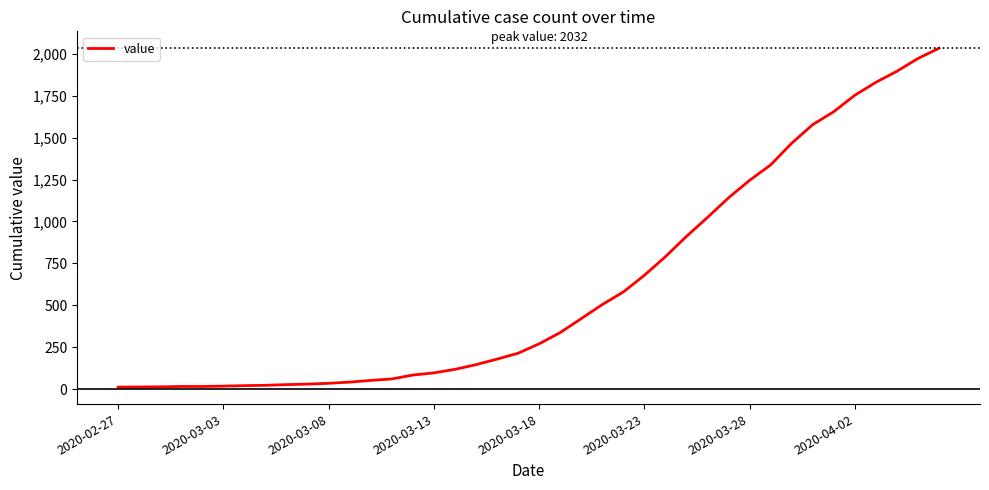

What is the difference between the maximum and minimum values?

2019